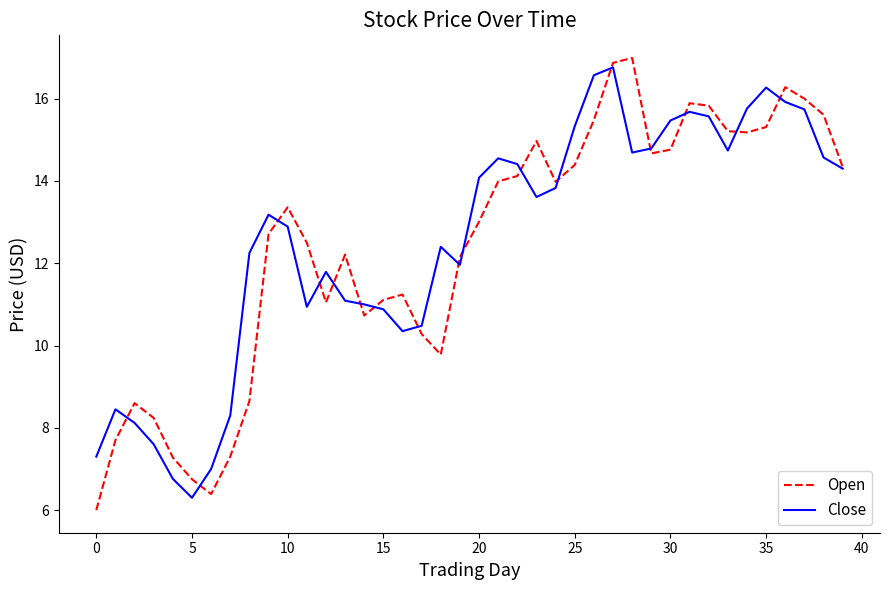

Which series has the largest range (max minus min)?

Open